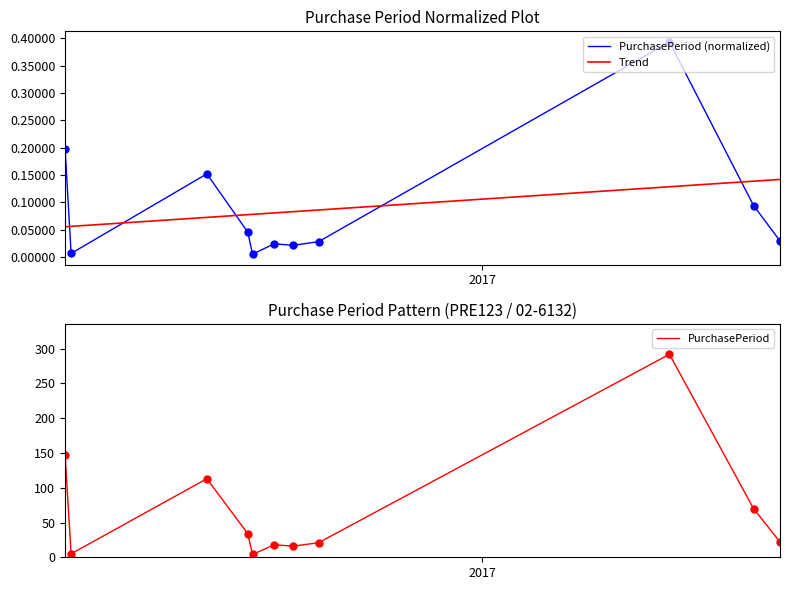

How many intersections are there between PurchasePeriod (normalized) and Trend?

5